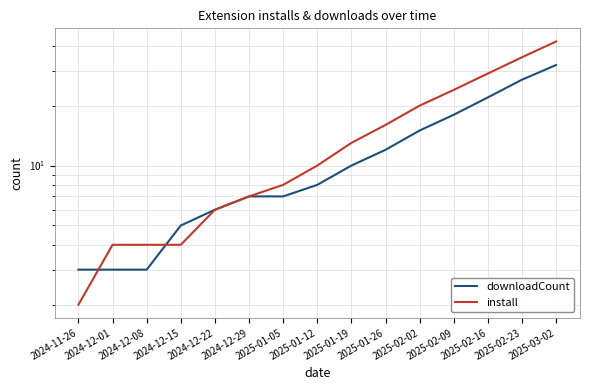

Does the chart display data point markers on the line(s)?

No